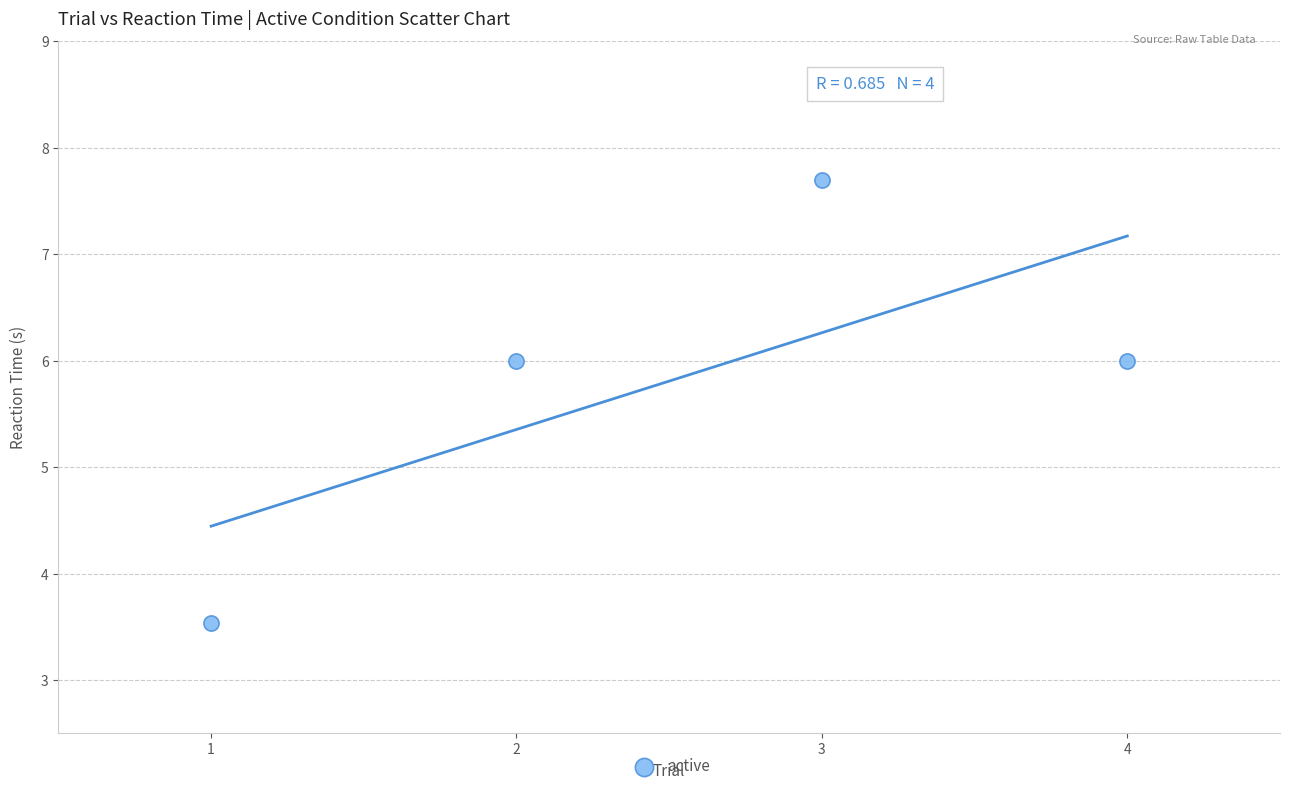

What is the range of X values (max minus min)?

3.0